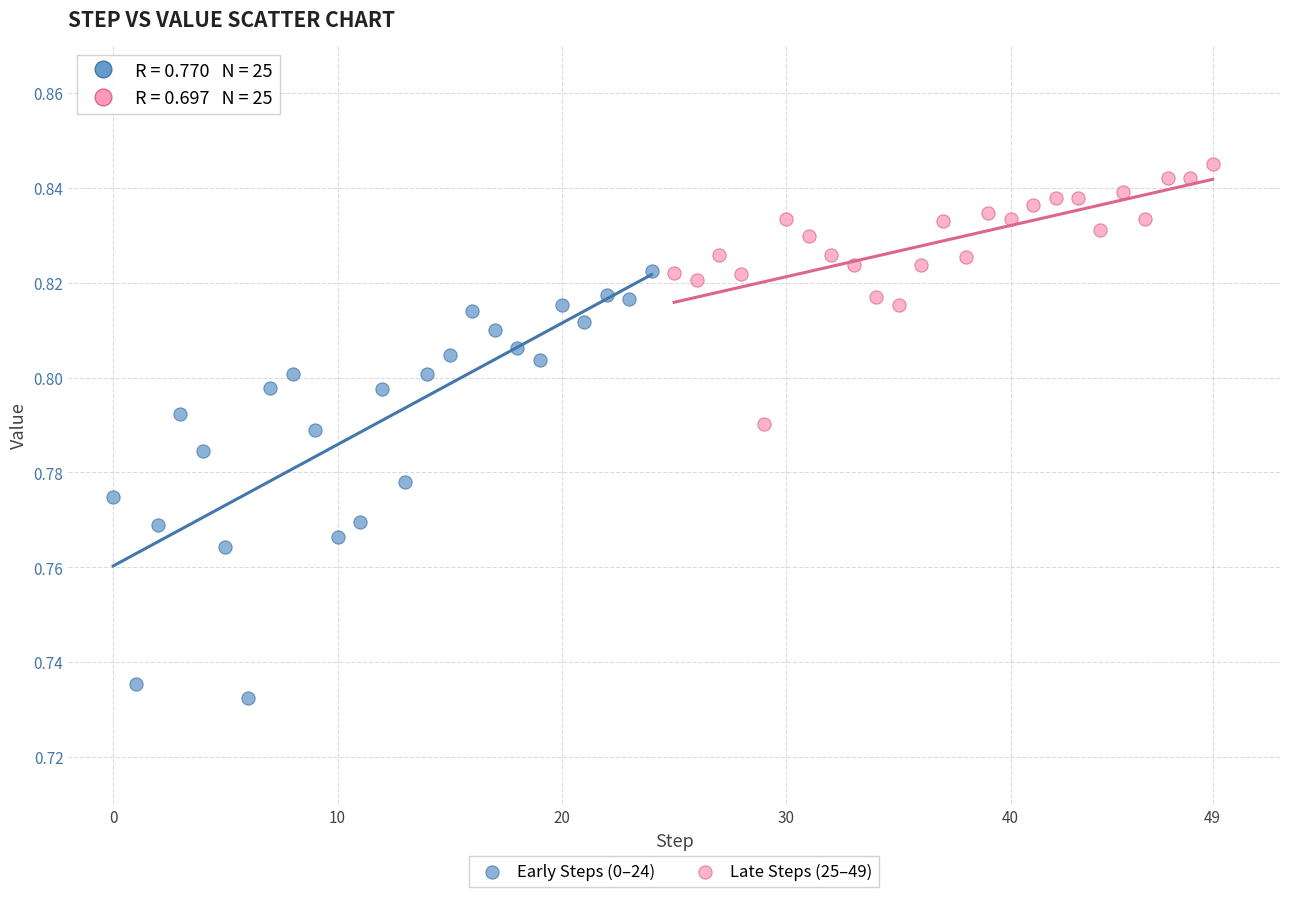

Which series reaches the maximum Y coordinate?

Late Steps (25–49)